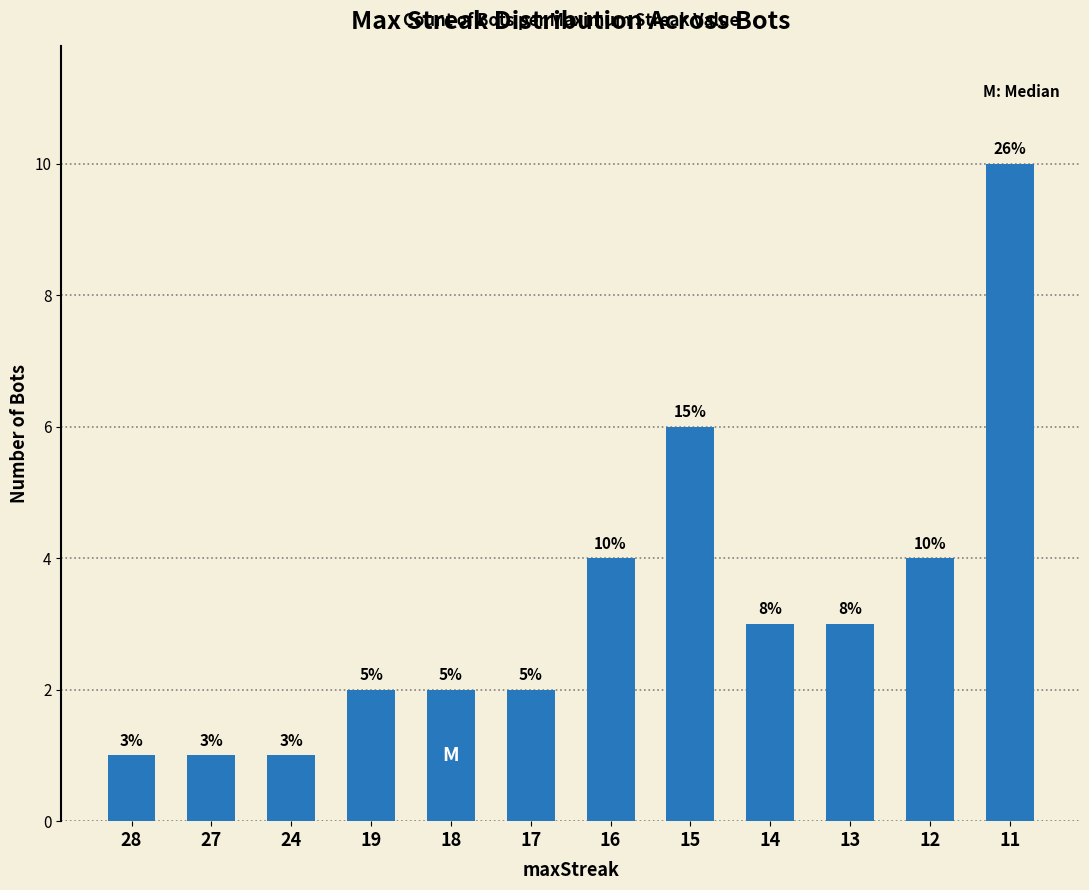

True or false: the data shows 1 at 27.

True